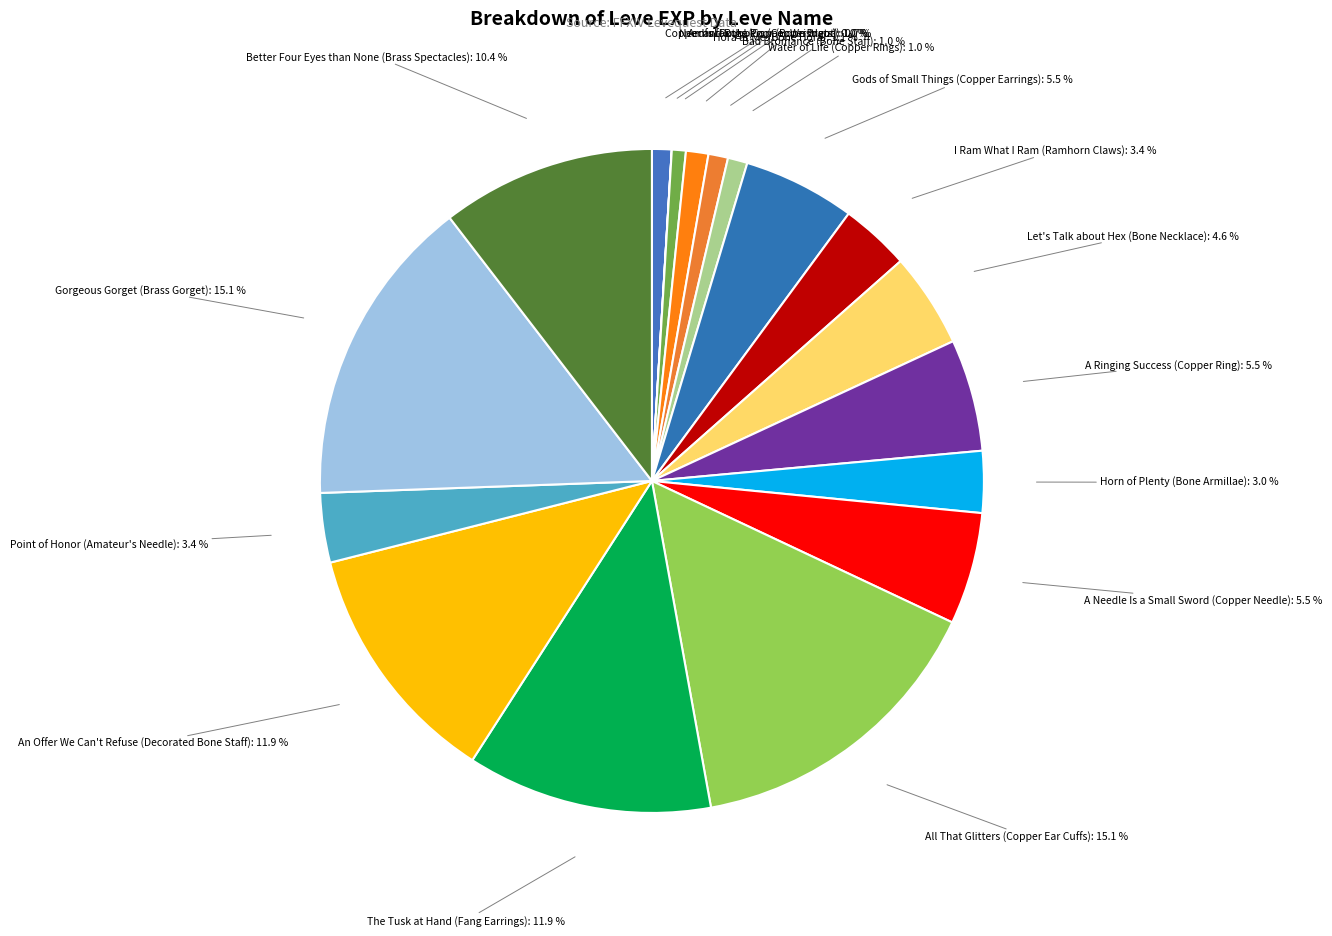

How many slices are in this pie chart?

18